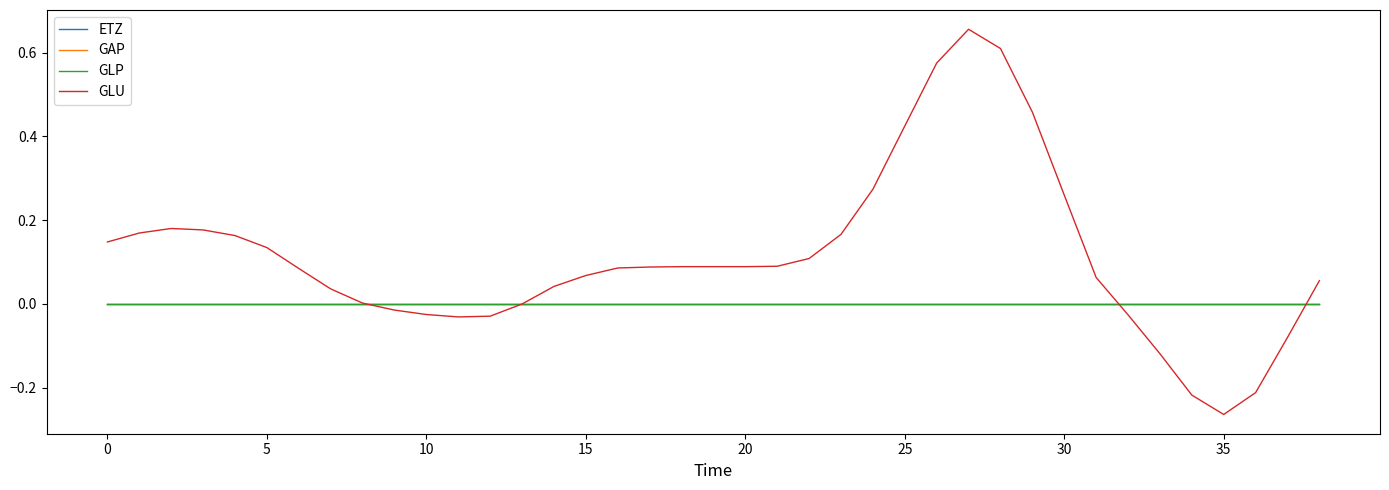

Is this an area chart (filled region under the line)?

No